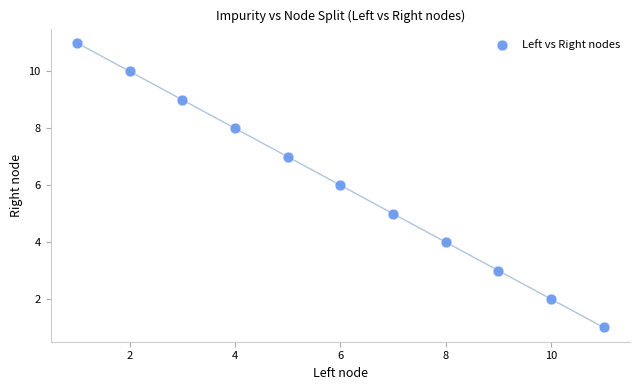

What is the average Y value?

6